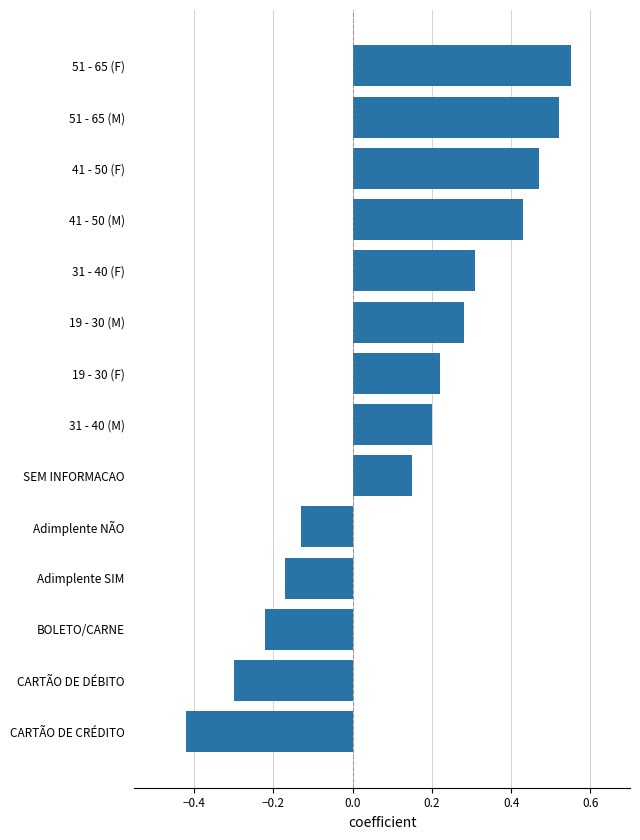

Between SEM INFORMACAO and CARTÃO DE CRÉDITO, which is larger?

SEM INFORMACAO